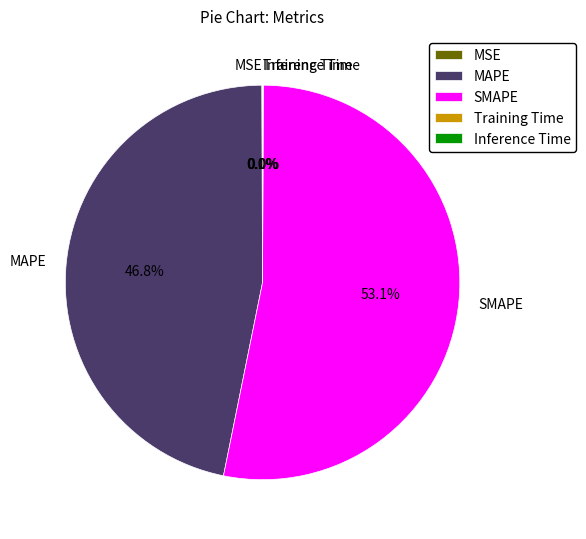

Does any single category account for the majority?

Yes